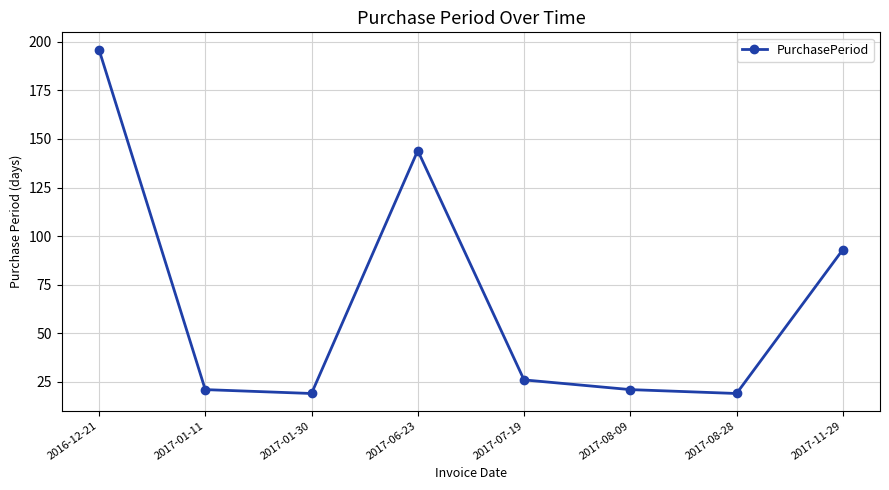

What is the label of the 3rd point from the right?

2017-08-09